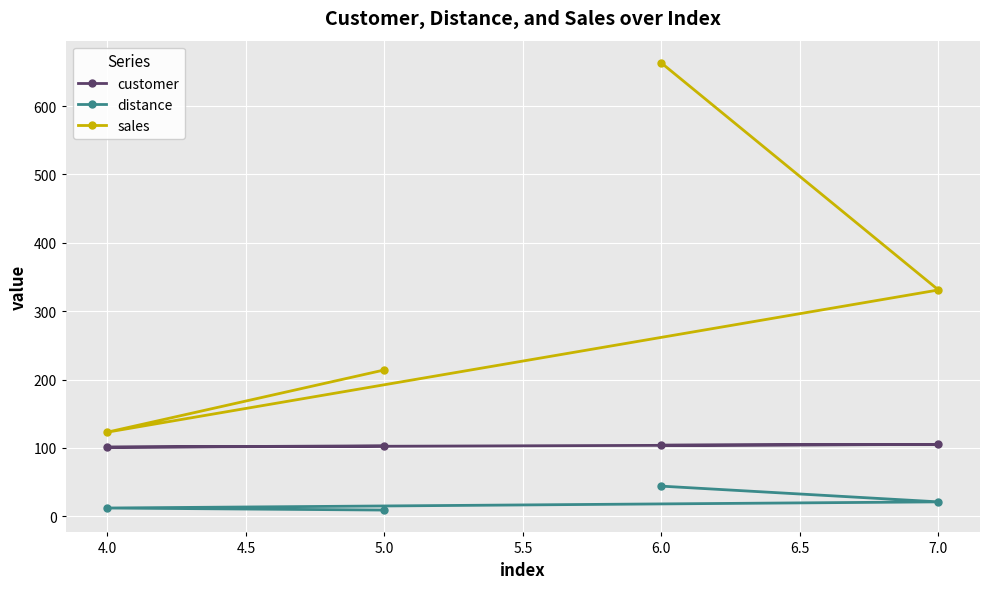

List the series in order of their peak value, lowest first.

distance, customer, sales